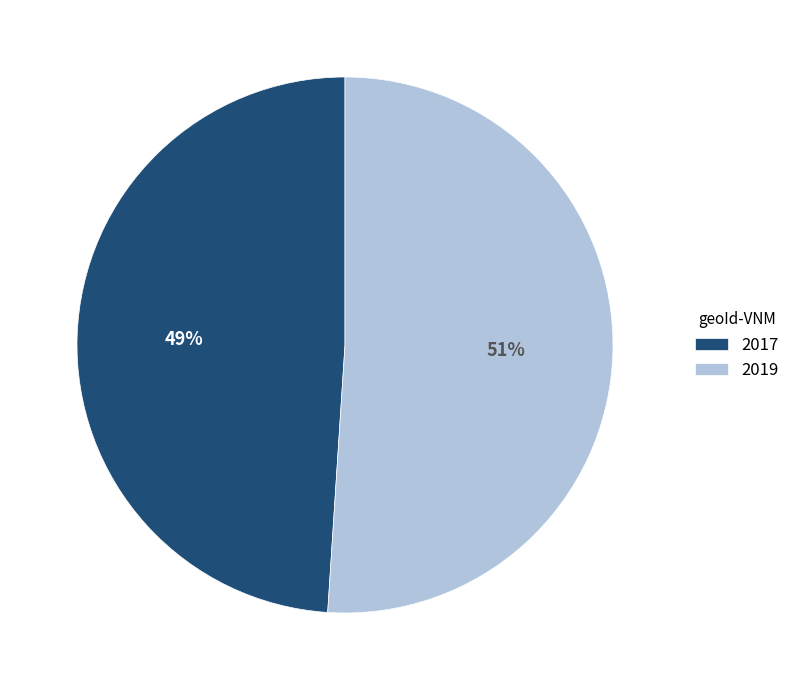

Count the number of slices in the pie.

2